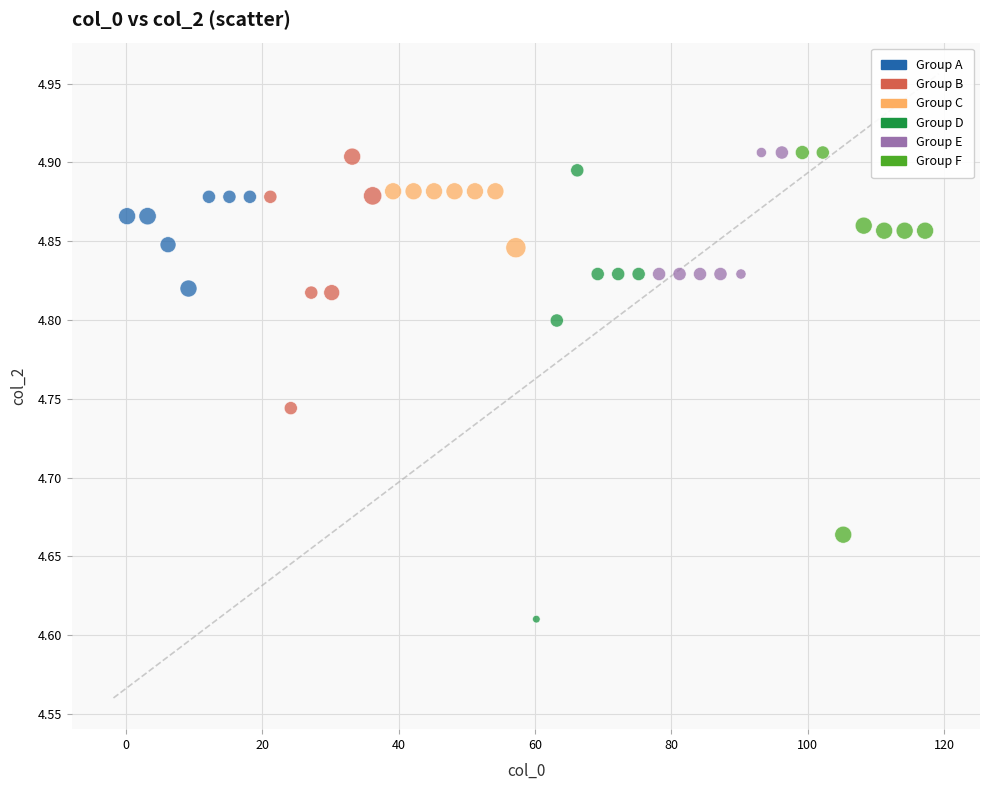

What is the range of Y values (max minus min)?

0.3